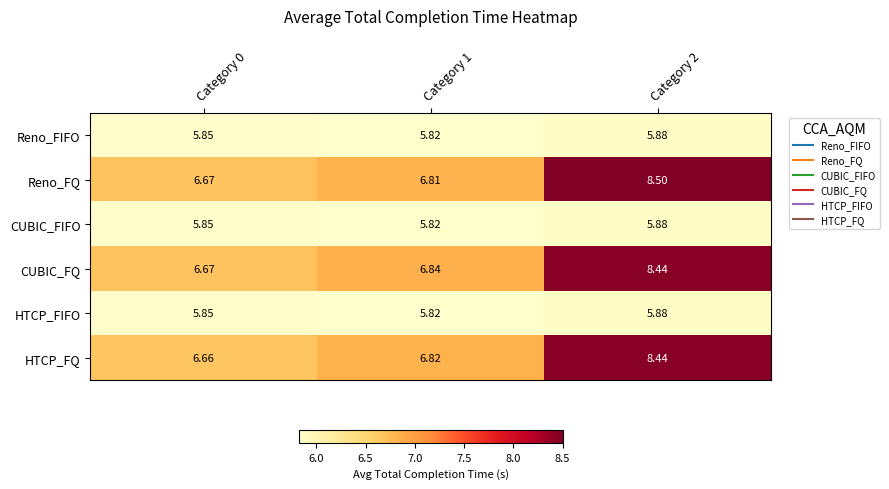

Which series has the largest range (max minus min)?

Reno_FQ